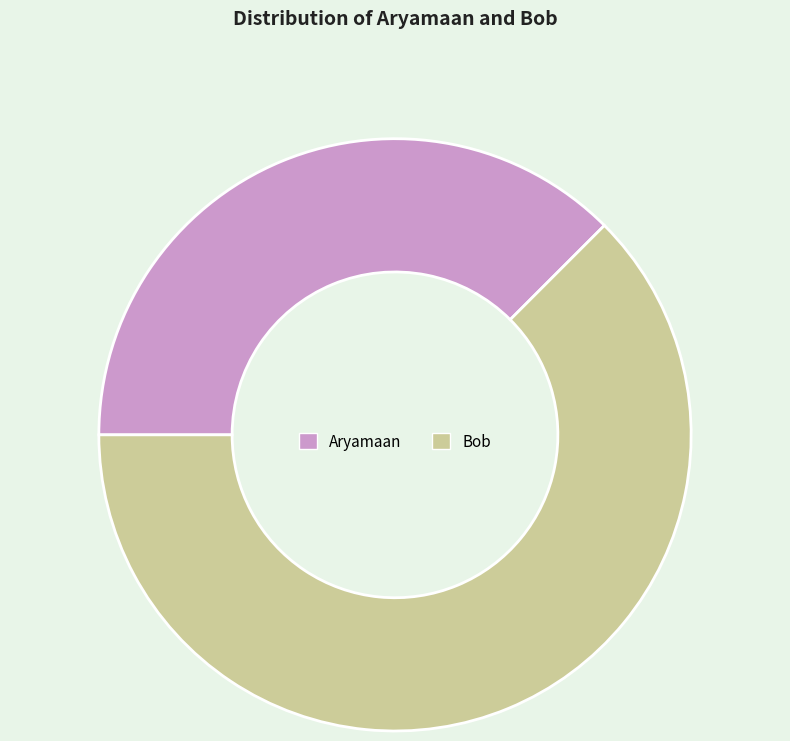

Is it true that Bob is 77% of the pie?

False